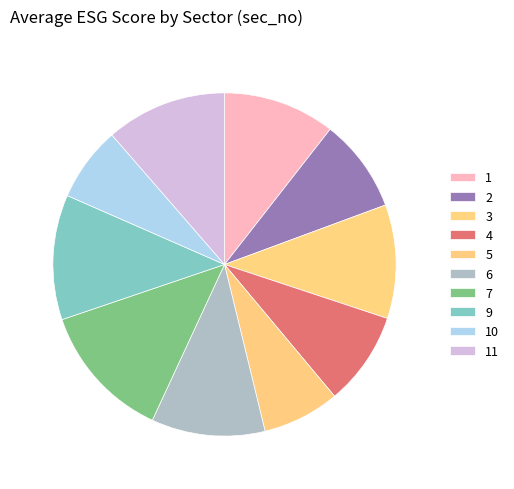

What portion of the pie excludes 3?

88.8%